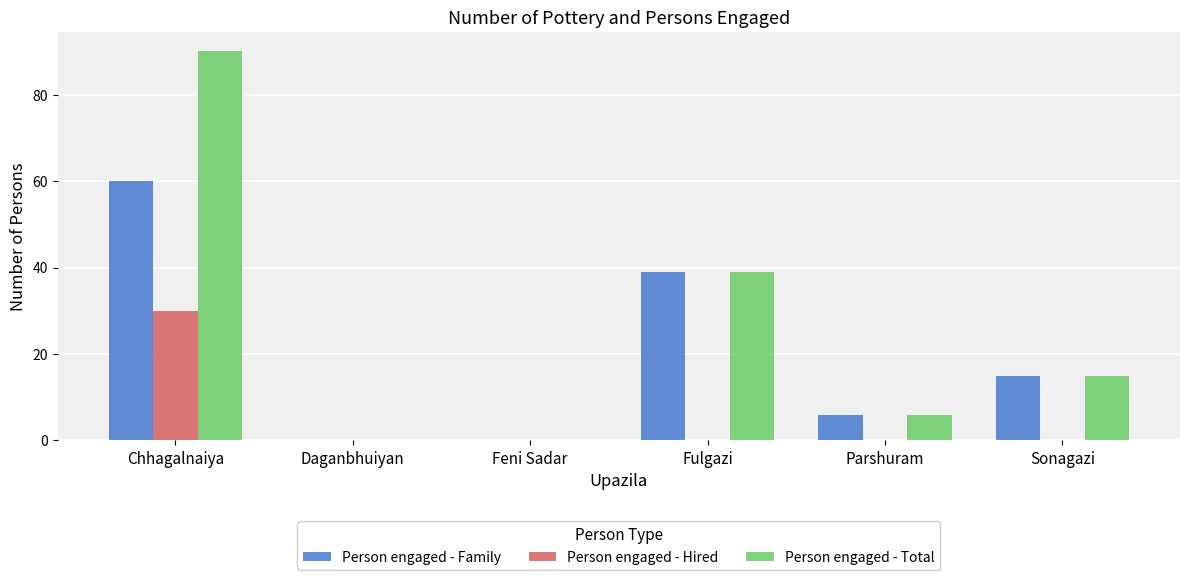

The Person engaged - Family series shows 17 at Fulgazi. True or false?

False